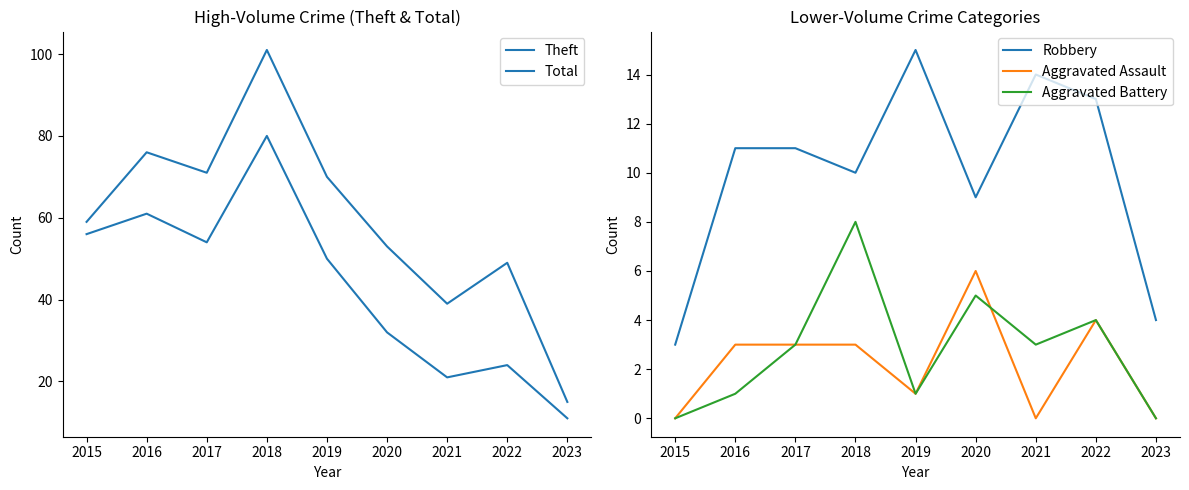

True or false: Robbery and Aggravated Battery cross at least once.

False